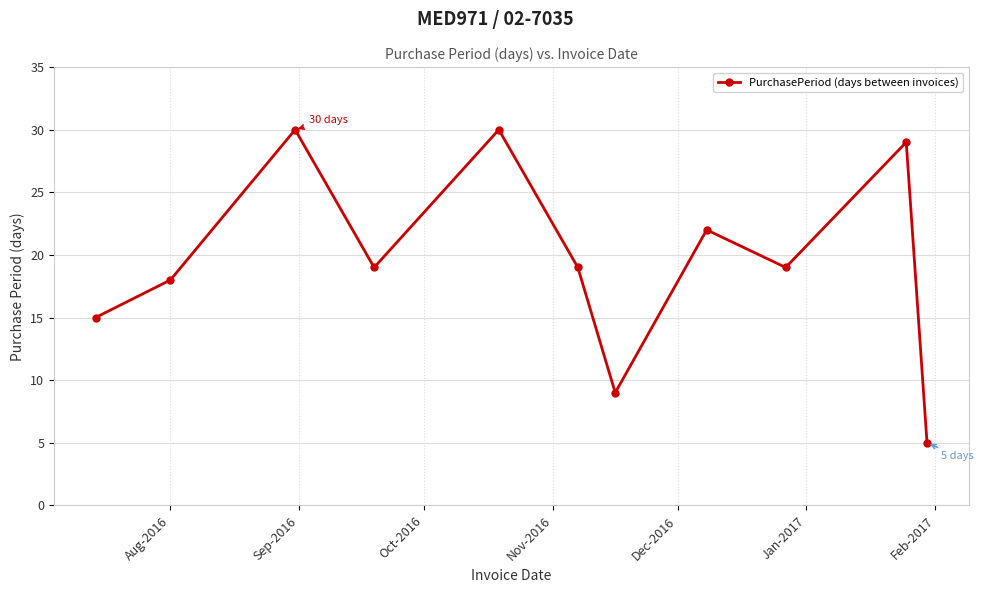

What is the minimum value shown in the chart?

5